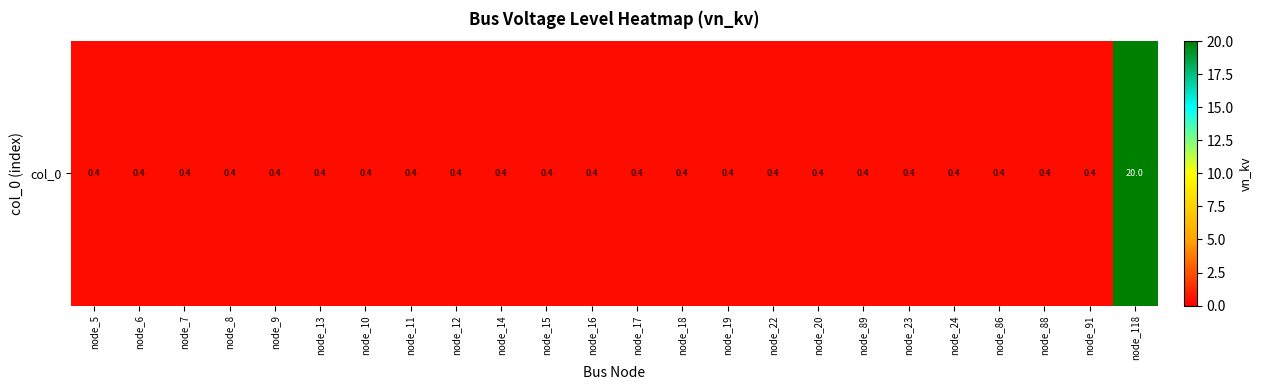

At which label is the value closest to 10?

node_5